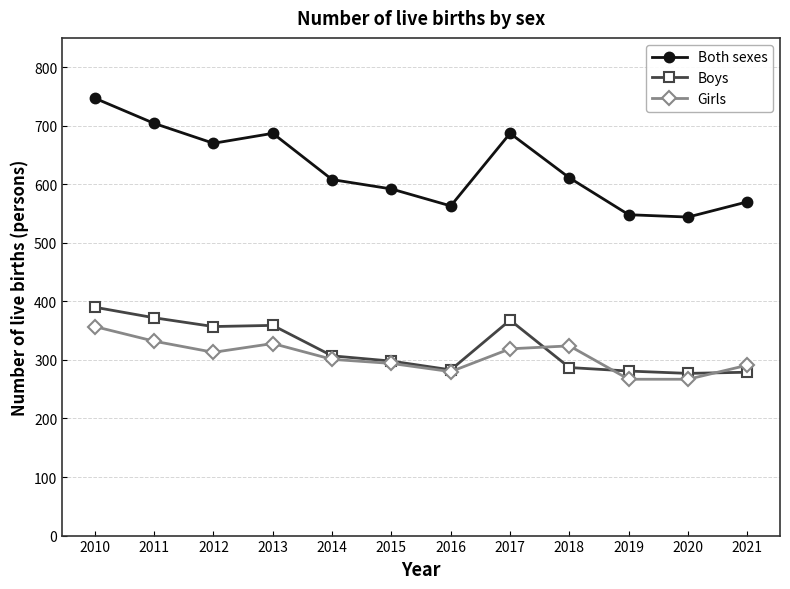

What is the difference between the Both sexes values at 2016 and 2021?

7